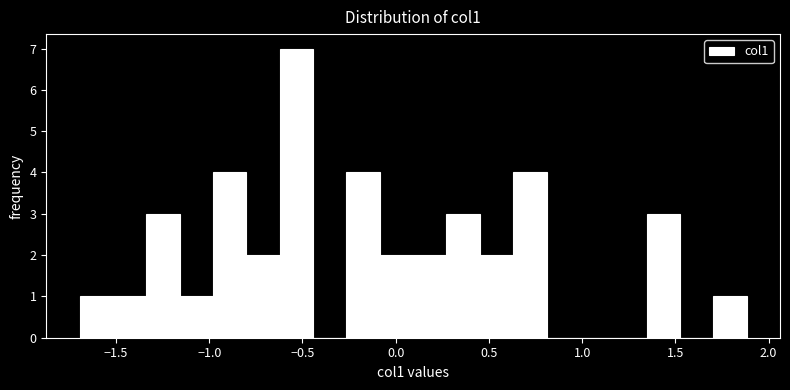

Around what value on the x-axis is the tallest bar? Give the approximate position of its centre, as read against the axis.

-0.55